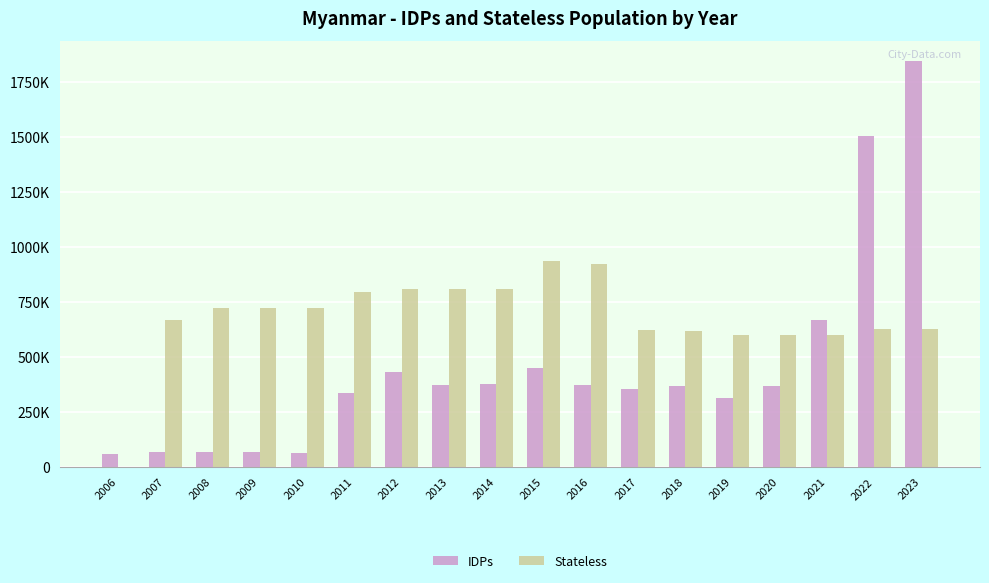

What is the spread (max minus min) of values at 2023?

1215208